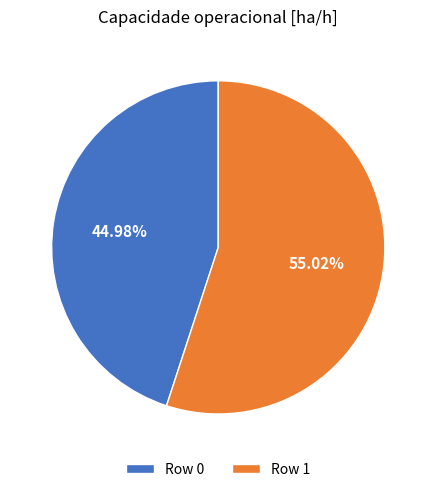

Which has a higher value, Row 1 or Row 0?

Row 1